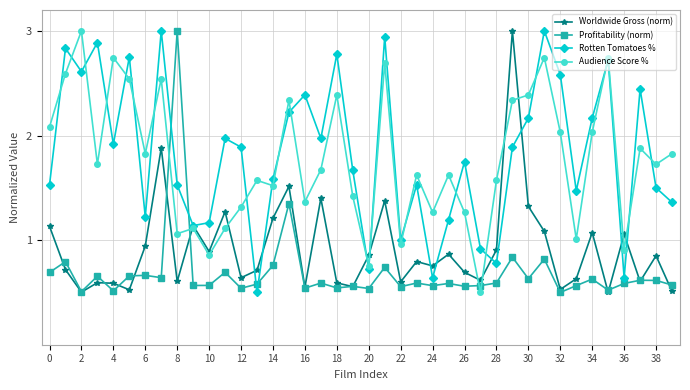

What is the greatest value displayed?

3.0